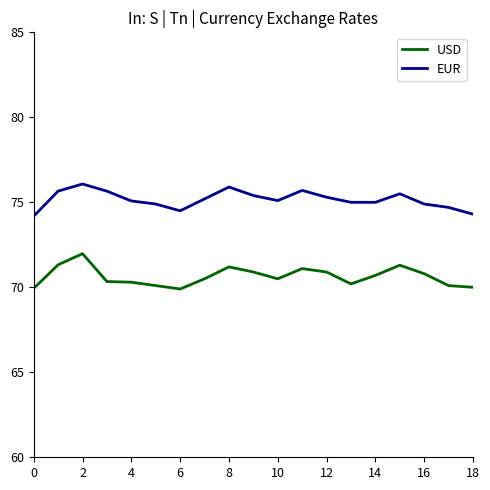

What are all the series names shown in the legend?

USD, EUR